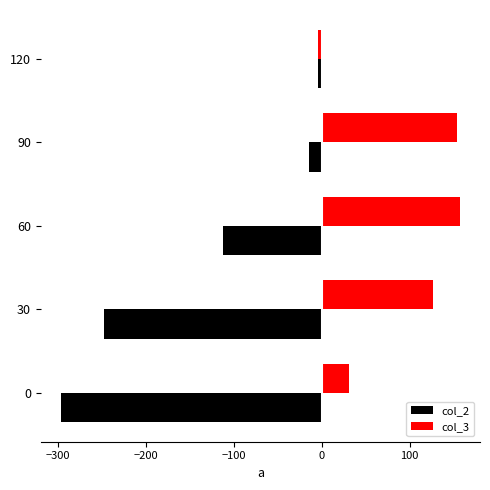

What is the greatest value displayed?

157.2